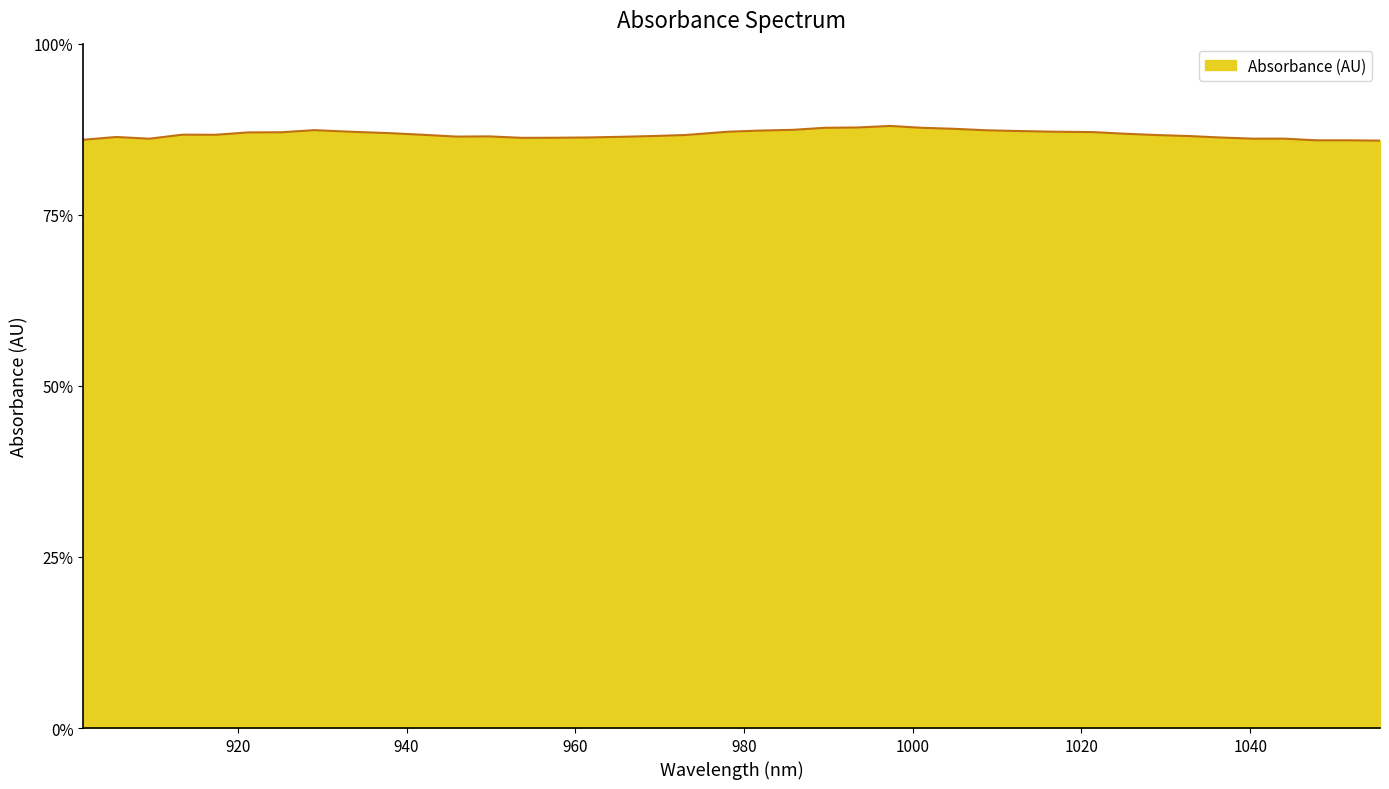

Does the chart have visible grid lines?

No